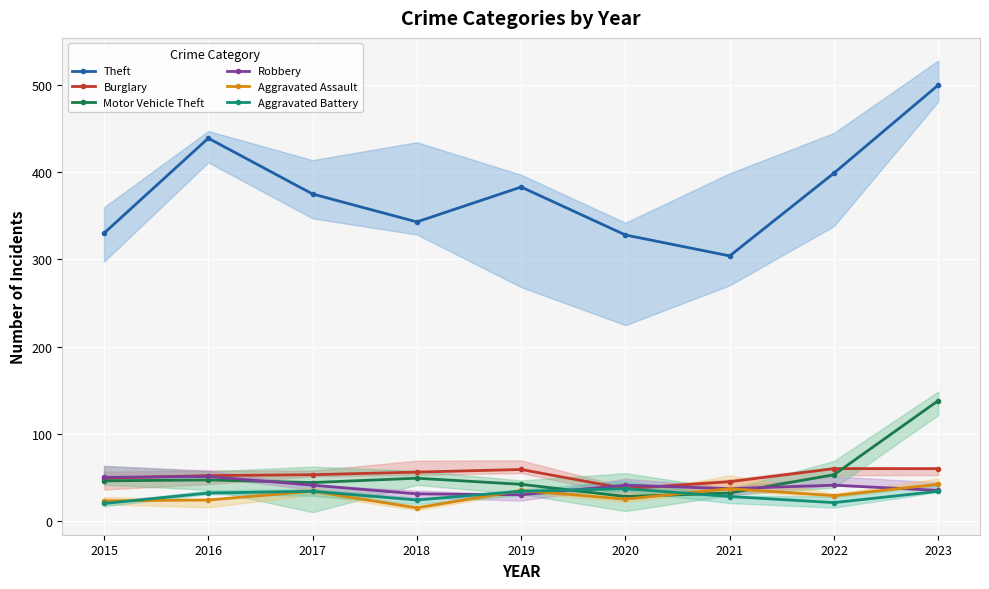

Where does the Burglary series first go above 53?

2018